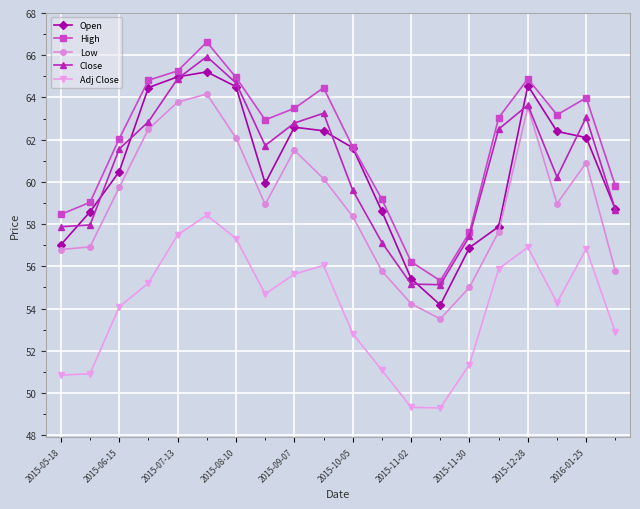

True or false: Low has more than 0 interior local peaks.

True